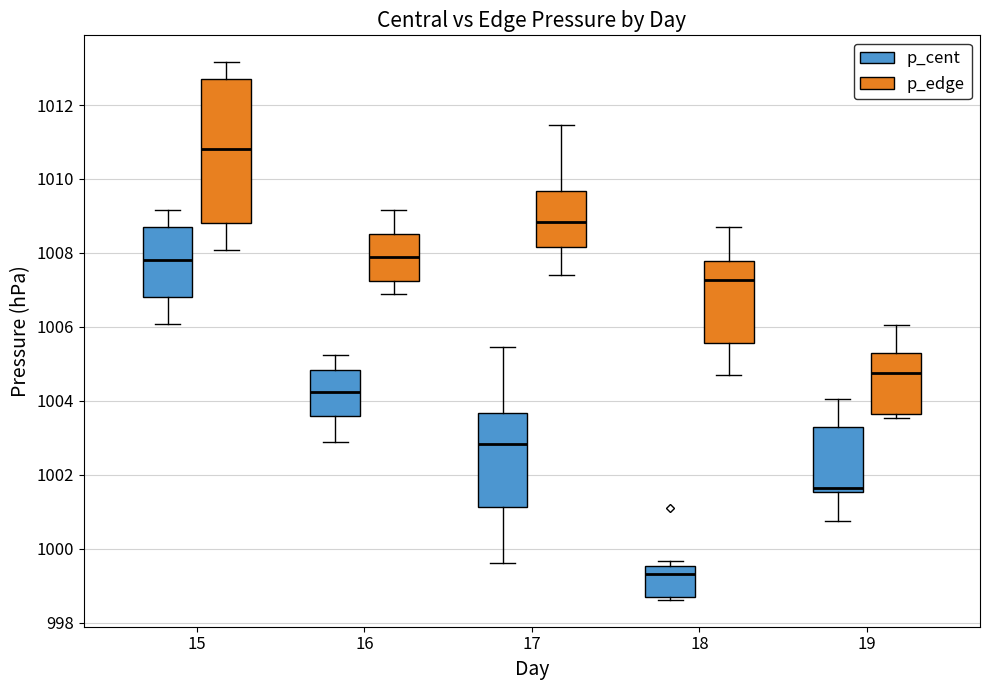

Where is the lower edge of the box for 17 (p_cent) on the y-axis? The values are not printed on the chart, so give them approximately, as read against the axis.

1001.2